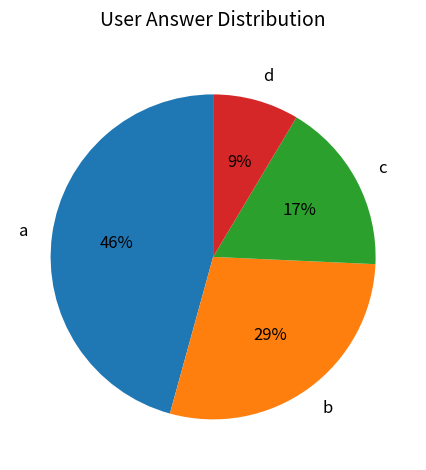

To the nearest percent, what is the combined percentage of c and b?

46%